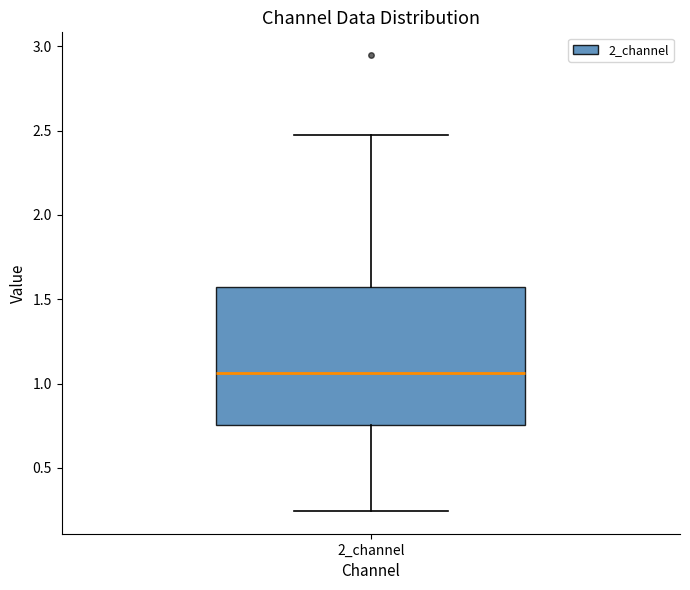

Transcribe this box plot: give where the median line is, the range the box spans, and where the two whiskers end, as read against the y-axis. The values are not printed on the chart, so give them approximately, as read against the axis.

median 1.05, box 0.75 to 1.55, whiskers 0.25 to 2.50